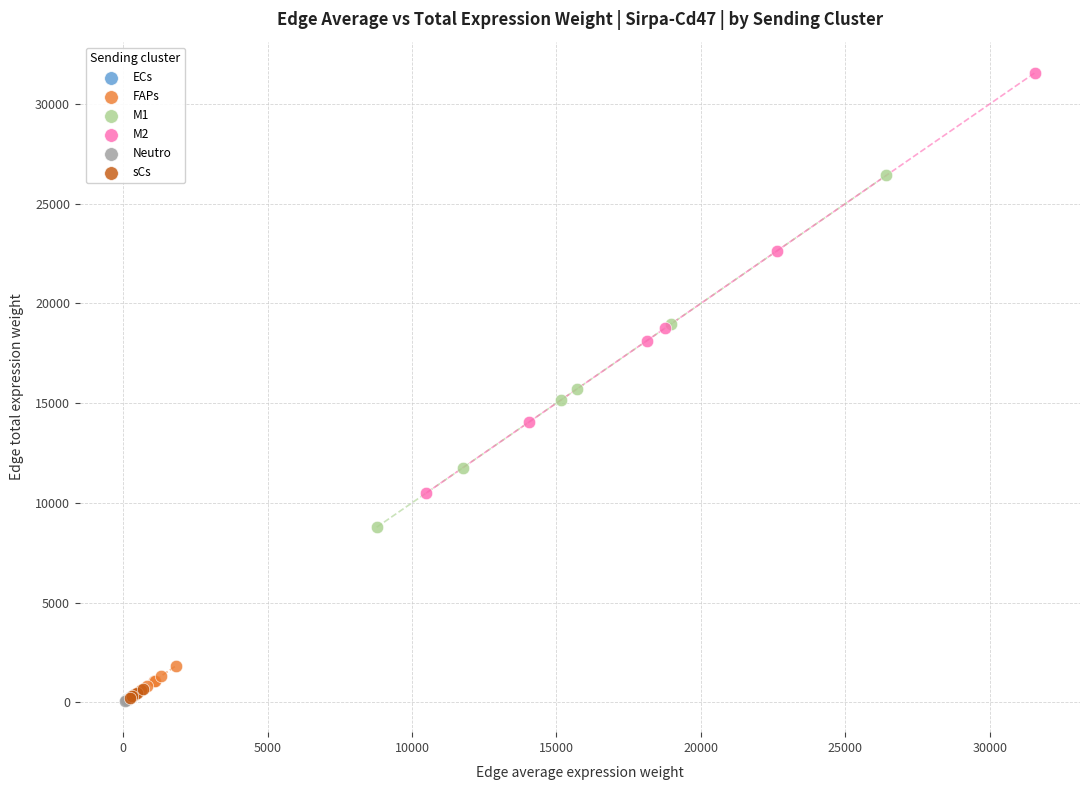

Which series contains the highest Y value?

M2